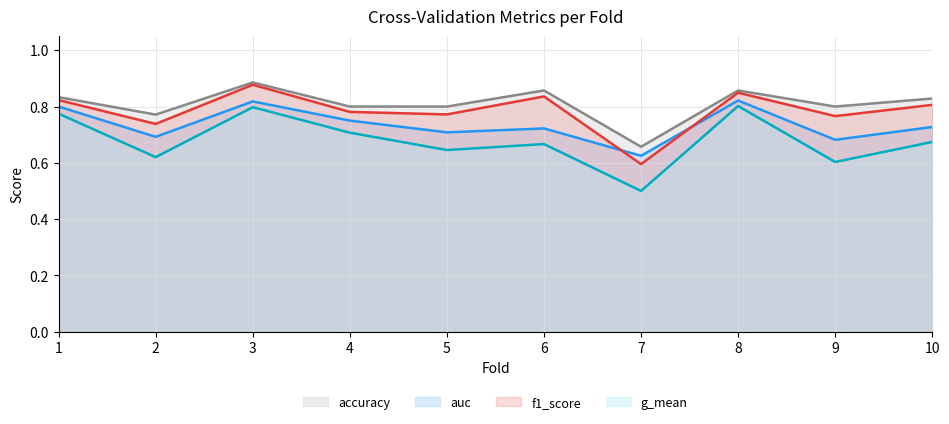

The value of f1_score at 9 is 0.8. True or false?

True